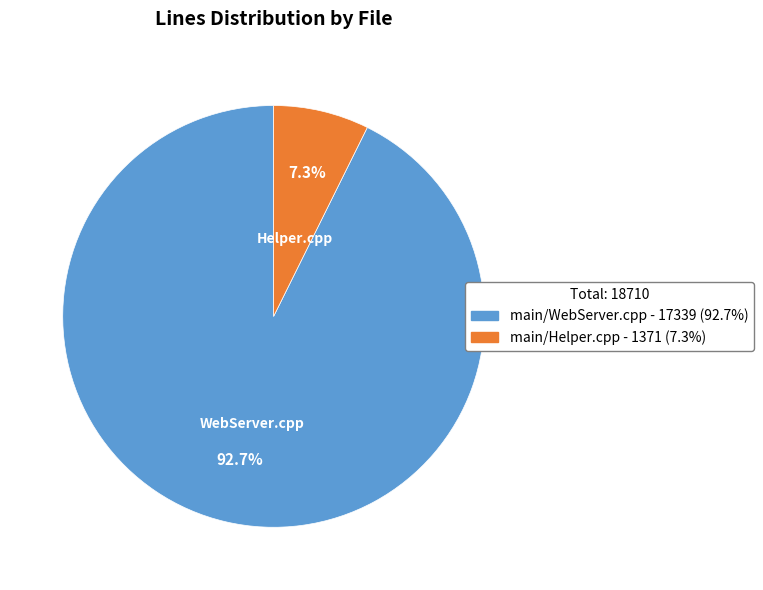

What is the majority slice?

main/WebServer.cpp